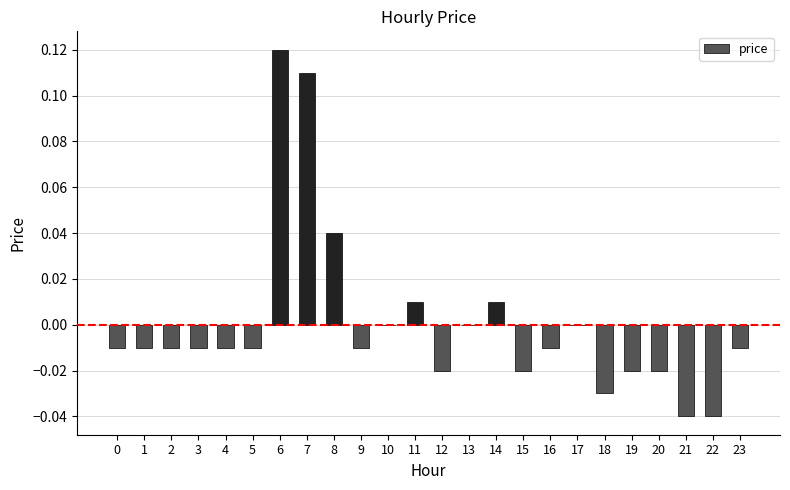

Between 16 and 21, which is larger?

16